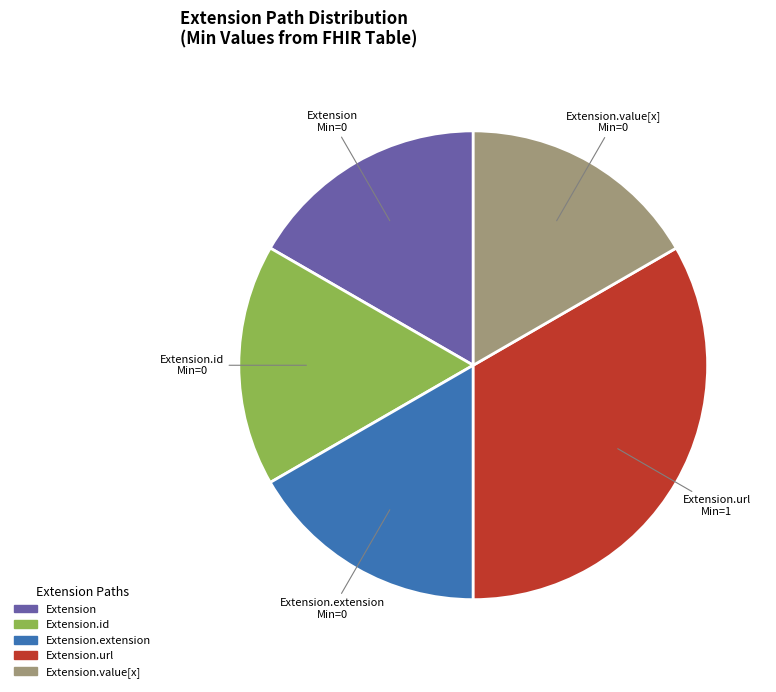

Does any single category account for the majority?

No